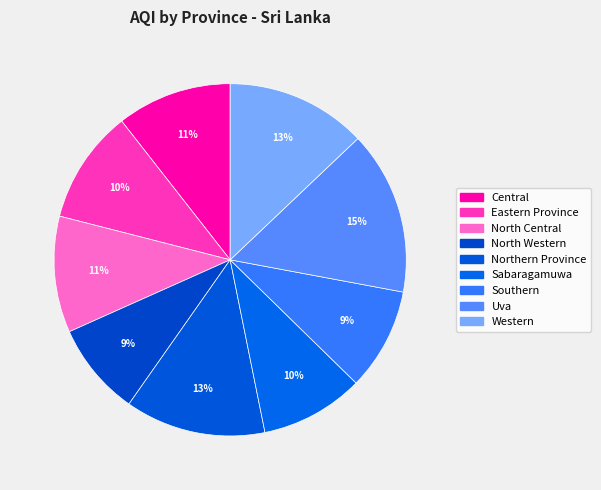

To the nearest percent, what percentage of the pie is Northern Province?

13%